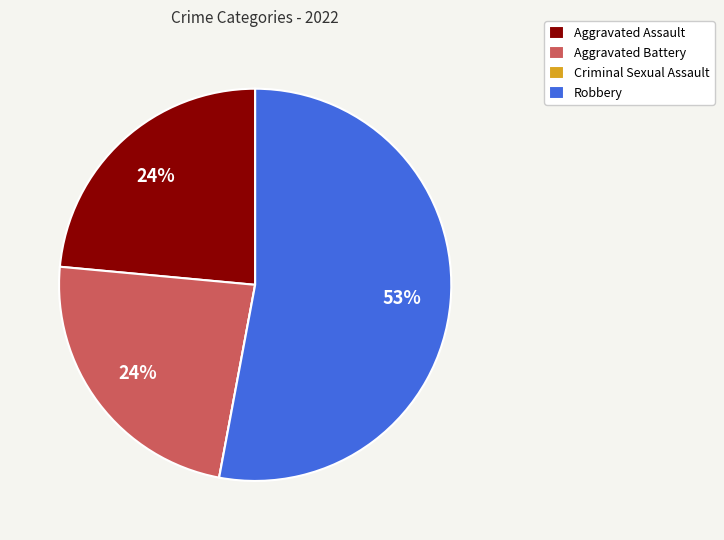

To the nearest percent, what is the difference between the Aggravated Battery and Robbery slice percentages?

29%